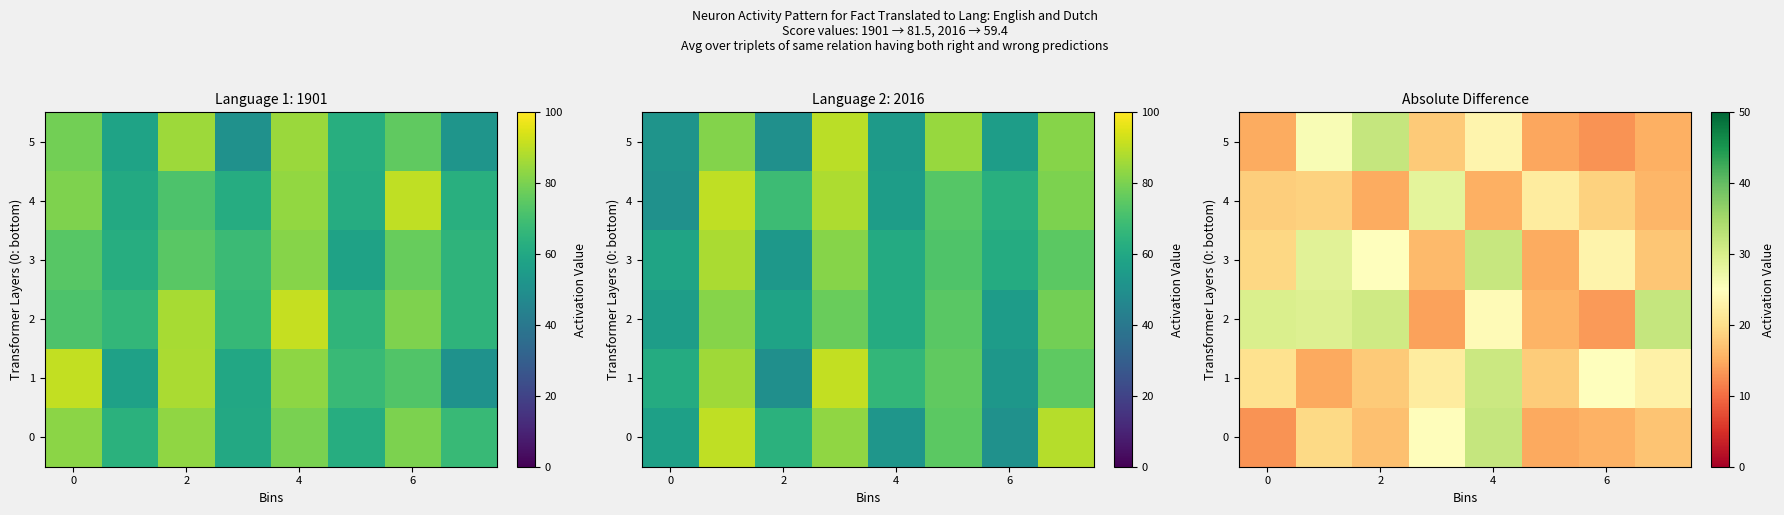

What is the difference between the highest and lowest values at 4?

17.0